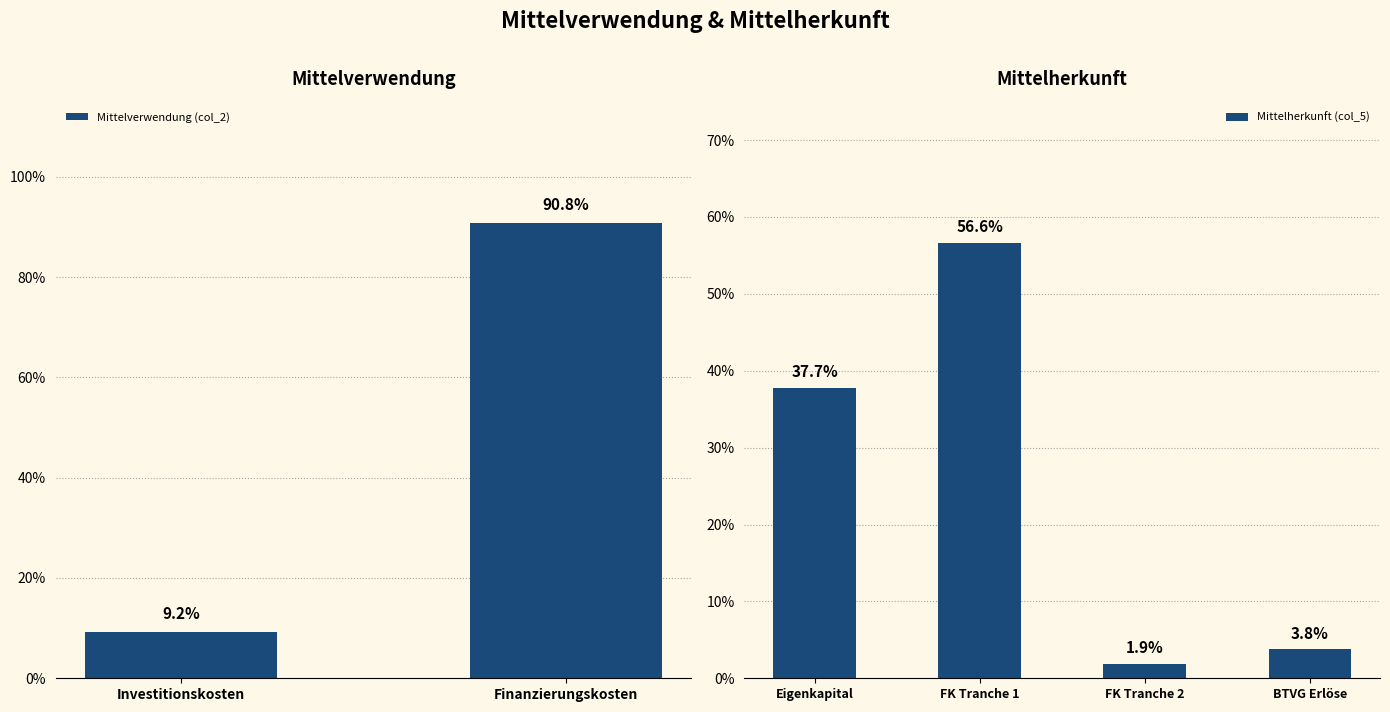

The chart shows a value of 0.1 at BTVG Erlöse. True or false?

False